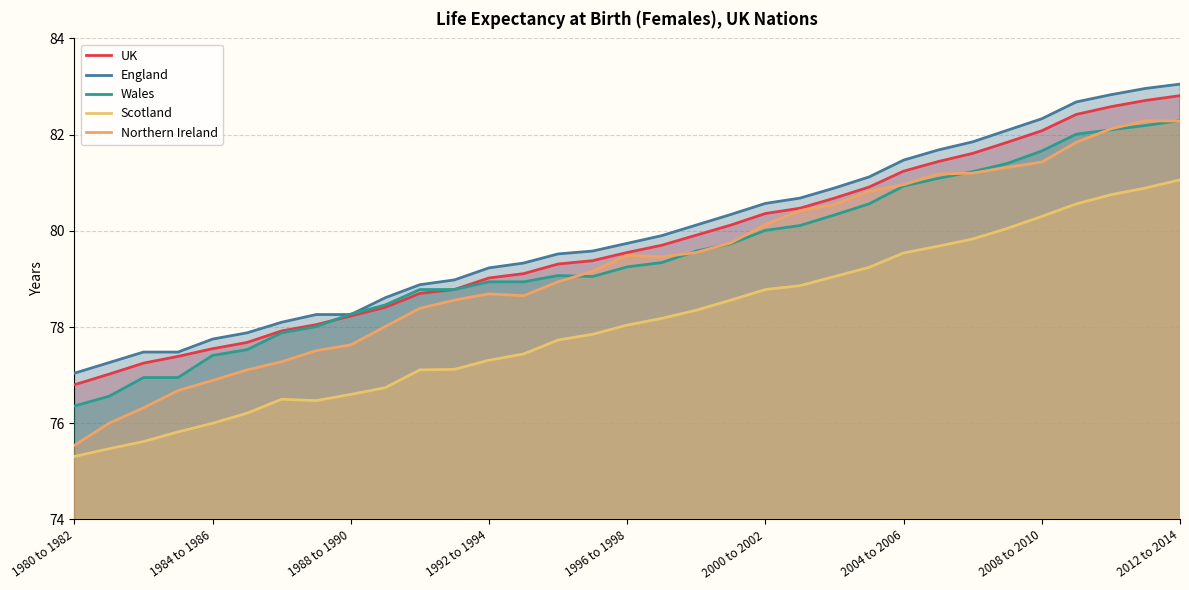

True or false: UK and Northern Ireland intersect in this chart.

False